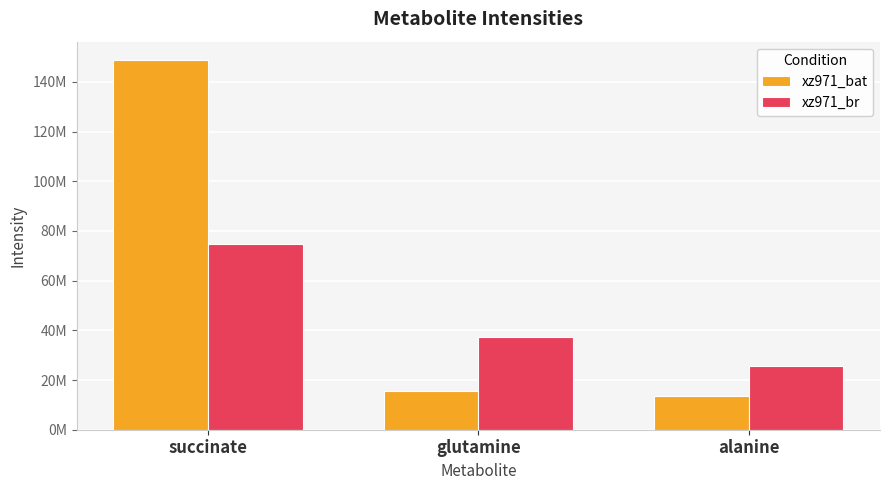

What are all the series names shown in the legend?

xz971_bat, xz971_br